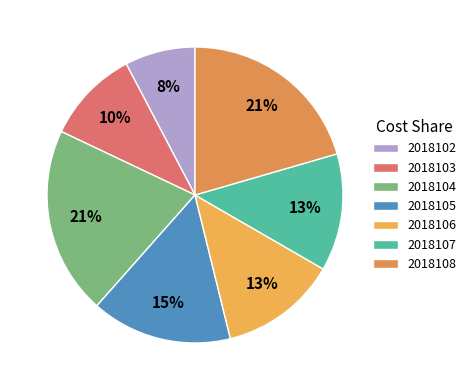

Approximately how many times larger is the value at 2018108 compared to 2018102?

2.7